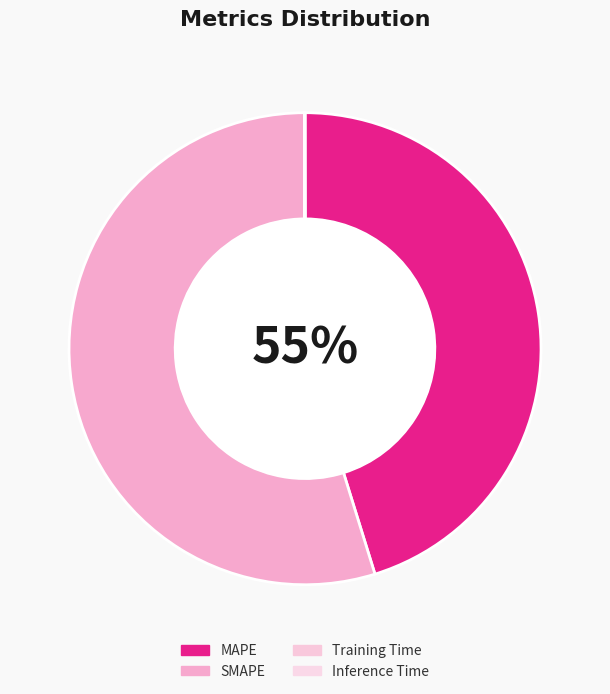

To the nearest percent, what is the difference between the Inference Time and SMAPE slice percentages?

55%